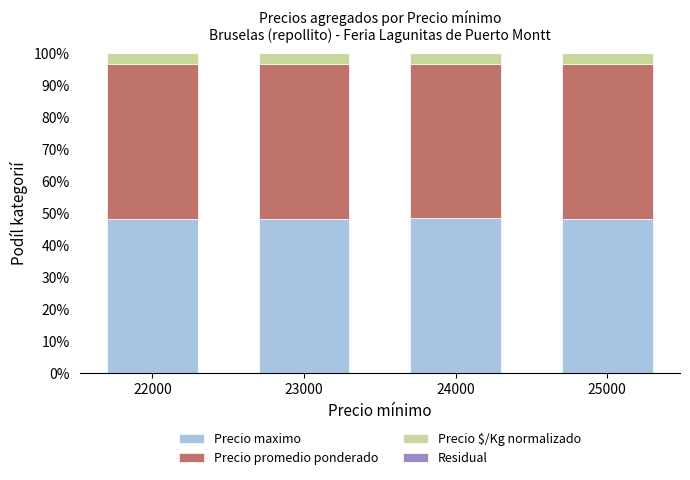

What is the sum of the Precio maximo values at 25000 and 22000?

96.8